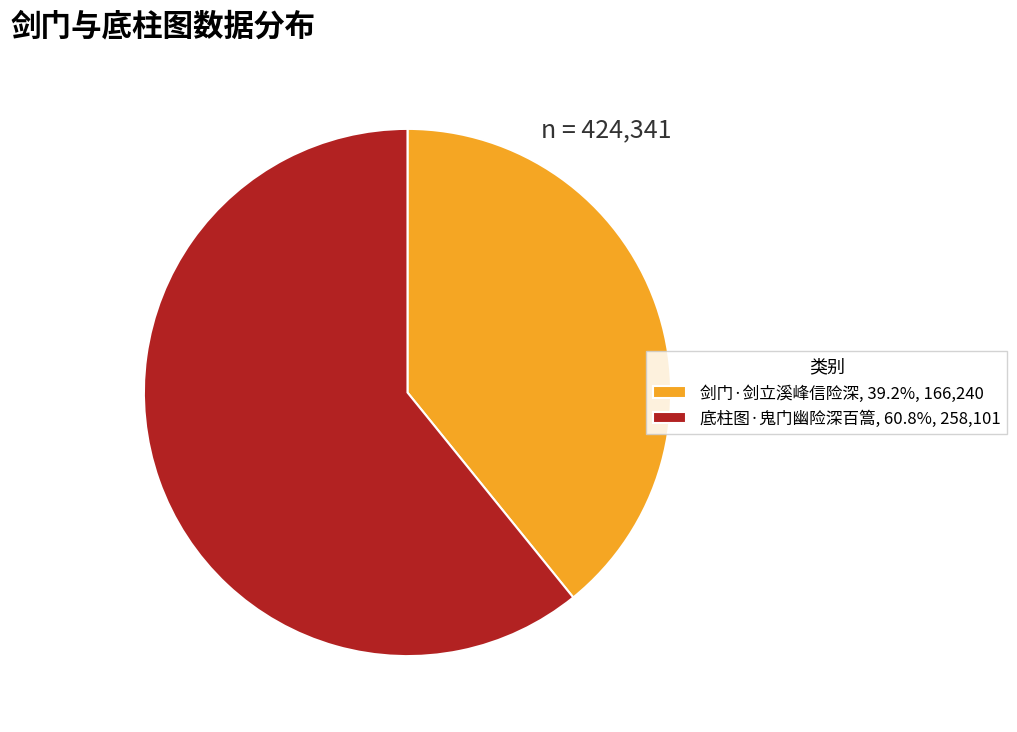

Is there any slice that represents more than half of the pie?

Yes